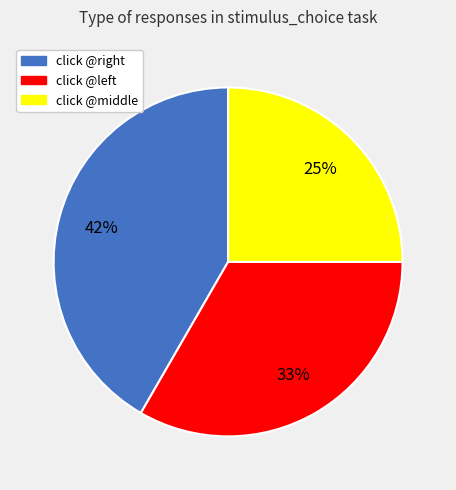

Does any single category account for the majority?

No